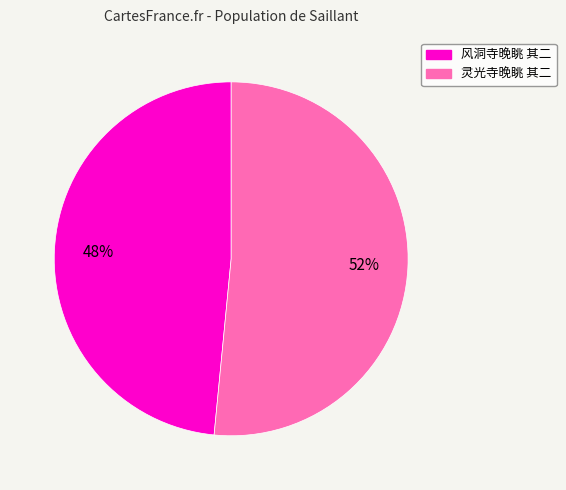

To the nearest percent, what portion does 风洞寺晚眺 其二 represent?

48%